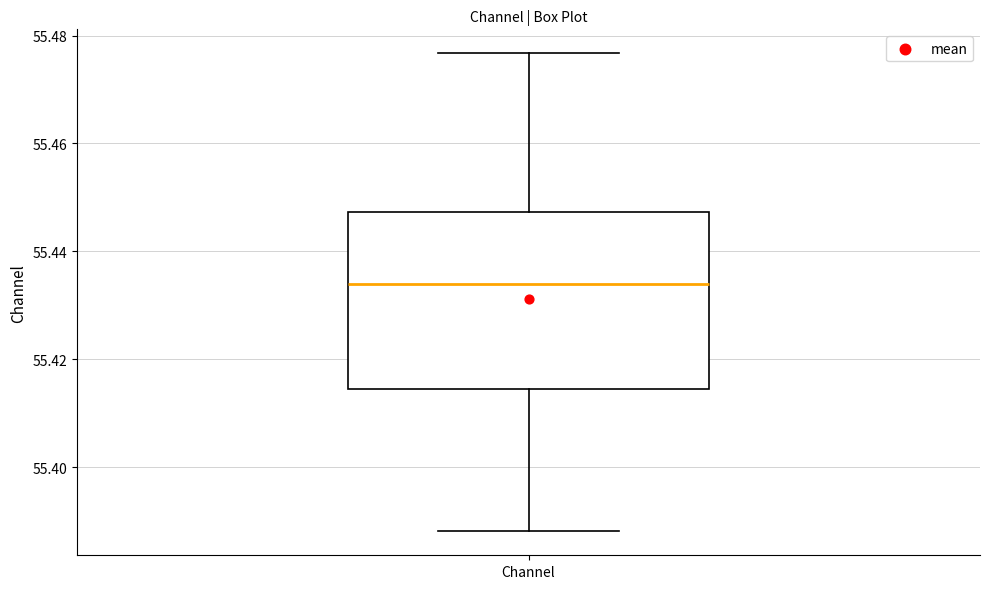

Transcribe this box plot: give where the median line is, the range the box spans, and where the two whiskers end, as read against the y-axis. The values are not printed on the chart, so give them approximately, as read against the axis.

median 55.434, box 55.414 to 55.448, whiskers 55.388 to 55.476